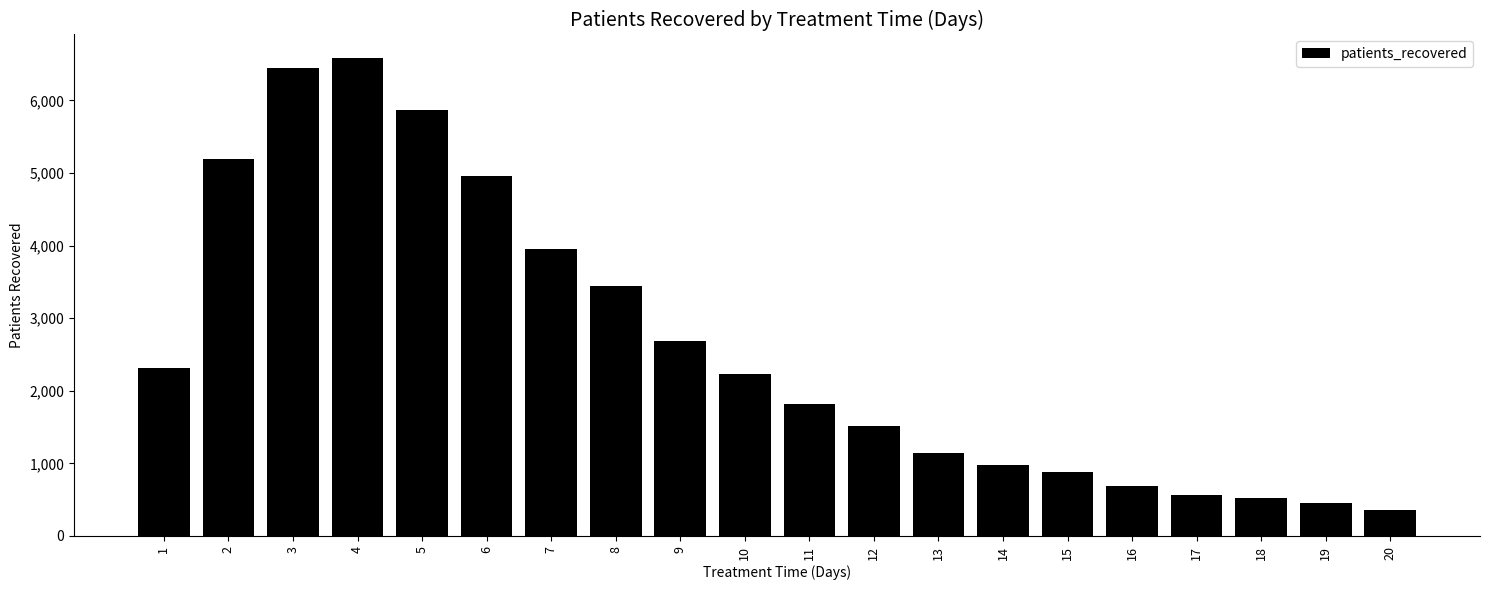

What is the sum of the values at 16 and 4?

7265